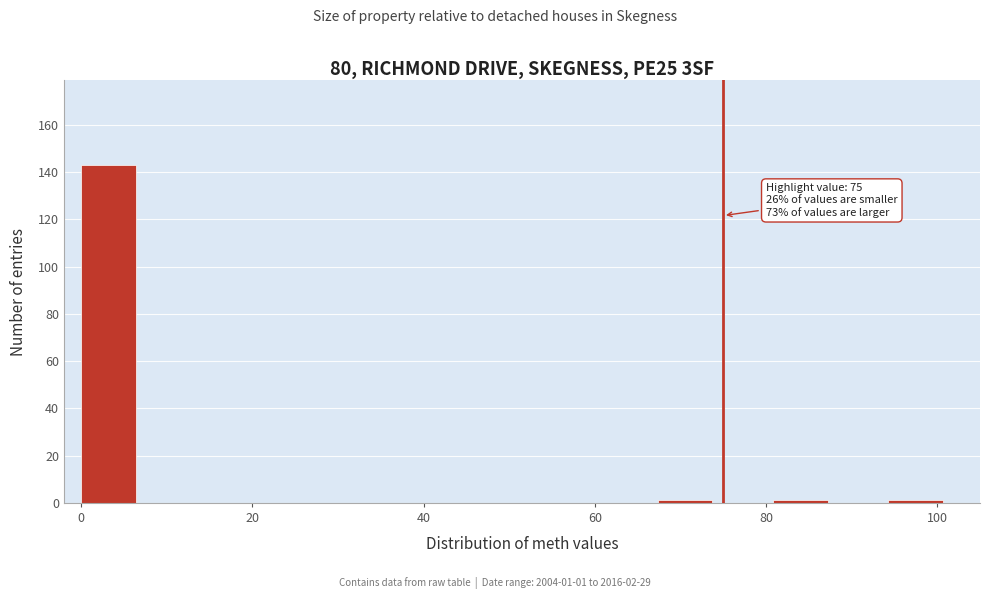

Around what value on the x-axis is the tallest bar? Give the approximate position of its centre, as read against the axis.

4